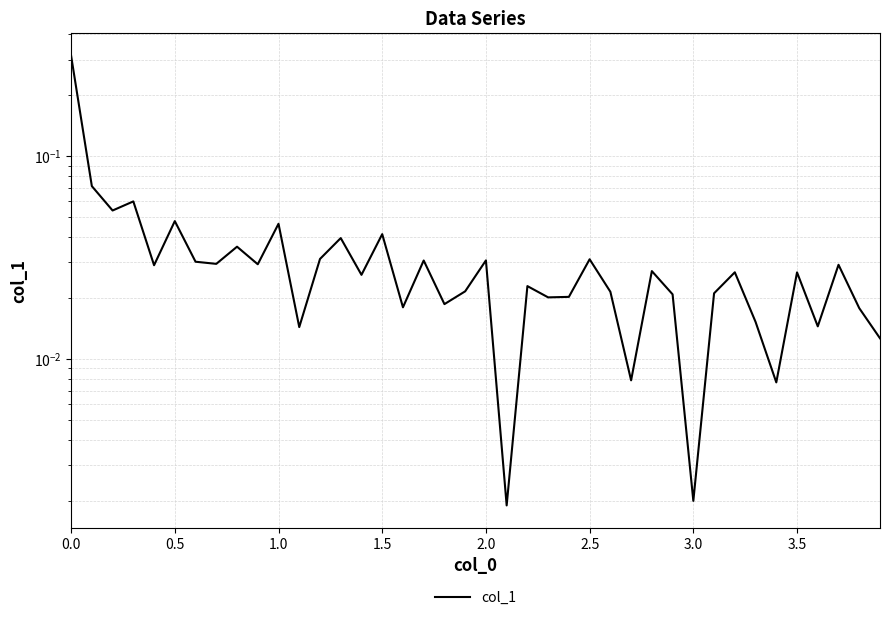

How many categories are shown in the chart?

40